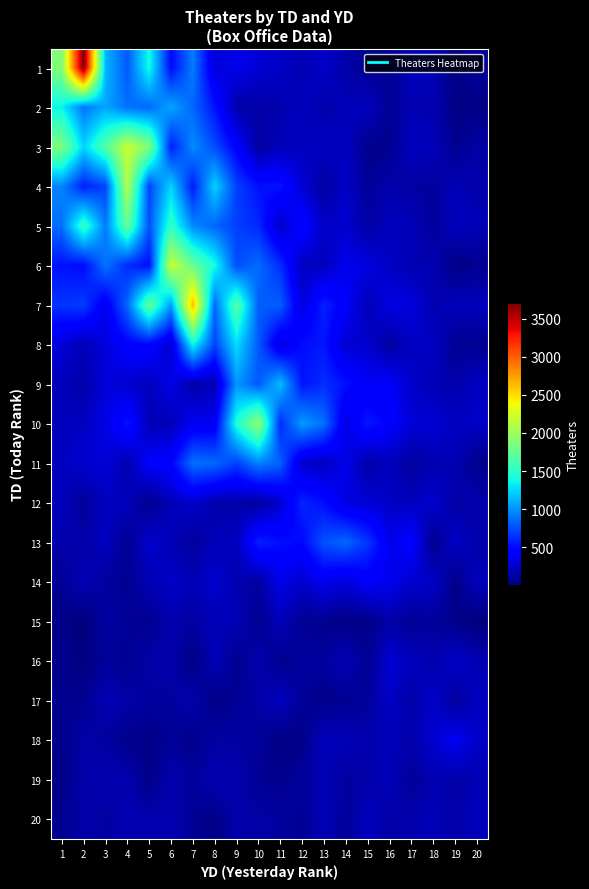

Reading left to right, transcribe all the data shown in this chart.

1: 1=1879.4	2=3705.2	3=1129.4	4=790.6	5=1405.1	6=491.5	7=924.3	8=297.3	9=352.8	10=284.1	11=239.4	12=171.8	13=252.1	14=147.7	15=71.6	16=81.1	17=202.6	18=198.2	19=31.9	20=103.4
2: 1=1356.2	2=893.8	3=1076.1	4=875.7	5=847.9	6=1074.6	7=843.4	8=535.2	9=143.0	10=132.1	11=161.7	12=205.8	13=157.6	14=187.2	15=213.8	16=78.1	17=170.2	18=165.5	19=30.4	20=30.1
3: 1=1862.5	2=1236.9	3=1660.9	4=2192.0	5=1869.9	6=570.1	7=978.3	8=746.8	9=448.9	10=117.5	11=199.9	12=209.6	13=213.8	14=220.4	15=52.6	16=63.3	17=211.9	18=202.2	19=62.0	20=127.7
4: 1=949.0	2=580.1	3=719.3	4=2084.3	5=723.2	6=1239.4	7=558.1	8=1236.8	9=700.2	10=525.3	11=534.7	12=281.3	13=124.6	14=240.1	15=92.0	16=151.2	17=124.0	18=108.9	19=185.7	20=158.7
5: 1=874.1	2=1550.6	3=917.5	4=1736.4	5=759.4	6=1518.7	7=967.6	8=837.5	9=702.3	10=611.4	11=238.2	12=492.7	13=233.6	14=269.2	15=134.0	16=207.4	17=195.9	18=96.1	19=211.7	20=183.8
6: 1=527.5	2=497.8	3=895.2	4=627.6	5=516.9	6=2187.6	7=1759.2	8=1402.2	9=749.5	10=865.0	11=633.2	12=219.3	13=210.7	14=363.3	15=323.1	16=234.0	17=176.8	18=175.7	19=32.4	20=69.9
7: 1=655.5	2=687.9	3=374.5	4=844.5	5=1743.5	6=1029.5	7=2663.8	8=845.3	9=1676.5	10=806.8	11=813.3	12=309.2	13=588.2	14=414.4	15=189.3	16=330.2	17=314.0	18=166.6	19=197.6	20=204.7
8: 1=294.6	2=187.0	3=307.8	4=459.1	5=473.0	6=257.8	7=1364.4	8=717.7	9=1272.1	10=796.2	11=305.8	12=514.8	13=549.4	14=270.6	15=262.3	16=117.3	17=222.6	18=227.1	19=74.2	20=68.1
9: 1=200.0	2=143.8	3=304.5	4=263.7	5=208.4	6=345.6	7=137.5	8=180.9	9=1011.5	10=789.5	11=1159.1	12=536.7	13=634.0	14=525.5	15=395.2	16=412.5	17=248.2	18=184.8	19=153.2	20=229.9
10: 1=204.8	2=223.2	3=336.3	4=536.6	5=190.5	6=191.3	7=385.3	8=376.9	9=1445.2	10=1946.9	11=623.7	12=1032.2	13=872.0	14=320.1	15=557.9	16=446.7	17=290.6	18=281.3	19=218.1	20=239.4
11: 1=217.7	2=272.6	3=288.4	4=167.6	5=421.9	6=458.5	7=879.0	8=847.5	9=695.9	10=943.2	11=821.0	12=259.8	13=217.4	14=356.5	15=138.6	16=208.1	17=111.6	18=166.2	19=183.0	20=57.2
12: 1=203.4	2=89.4	3=224.5	4=205.7	5=54.3	6=194.9	7=255.0	8=151.9	9=145.8	10=106.2	11=263.4	12=605.1	13=515.4	14=317.9	15=287.1	16=232.7	17=210.3	18=261.6	19=130.2	20=158.9
13: 1=158.1	2=146.0	3=212.9	4=71.8	5=263.8	6=192.1	7=106.2	8=196.0	9=213.2	10=589.1	11=516.8	12=489.1	13=768.3	14=841.5	15=663.5	16=360.0	17=453.6	18=57.1	19=243.6	20=149.4
14: 1=84.1	2=183.8	3=112.3	4=70.0	5=182.4	6=244.5	7=181.6	8=266.7	9=162.7	10=123.2	11=347.2	12=255.6	13=368.5	14=302.1	15=417.9	16=365.5	17=262.7	18=237.3	19=45.3	20=200.8
15: 1=43.0	2=3.1	3=118.5	4=88.2	5=71.3	6=158.2	7=126.1	8=193.8	9=187.2	10=56.4	11=202.2	12=74.4	13=62.0	14=32.7	15=41.3	16=136.5	17=76.0	18=108.2	19=42.4	20=11.0
16: 1=56.2	2=18.4	3=92.9	4=74.1	5=140.9	6=161.3	7=22.3	8=194.5	9=59.2	10=167.3	11=51.6	12=115.7	13=109.4	14=188.9	15=71.9	16=276.2	17=210.1	18=155.1	19=242.6	20=170.9
17: 1=64.8	2=66.5	3=179.2	4=139.1	5=105.1	6=109.8	7=157.0	8=34.2	9=81.8	10=135.0	11=216.3	12=83.7	13=50.7	14=70.5	15=102.6	16=239.0	17=139.3	18=247.5	19=100.3	20=224.8
18: 1=52.5	2=134.2	3=113.1	4=57.7	5=40.2	6=87.2	7=52.2	8=124.6	9=121.1	10=101.2	11=23.3	12=40.0	13=207.4	14=185.2	15=164.0	16=193.9	17=154.4	18=266.6	19=389.6	20=238.1
19: 1=36.5	2=148.3	3=168.7	4=159.3	5=33.1	6=163.3	7=105.9	8=176.6	9=165.0	10=77.8	11=63.6	12=106.9	13=184.0	14=116.0	15=142.9	16=195.7	17=91.9	18=173.8	19=131.4	20=181.8
20: 1=62.5	2=149.1	3=114.2	4=176.5	5=165.1	6=170.0	7=80.5	8=33.8	9=146.8	10=134.7	11=117.0	12=75.2	13=188.8	14=98.6	15=210.7	16=133.5	17=163.4	18=185.2	19=148.3	20=205.4